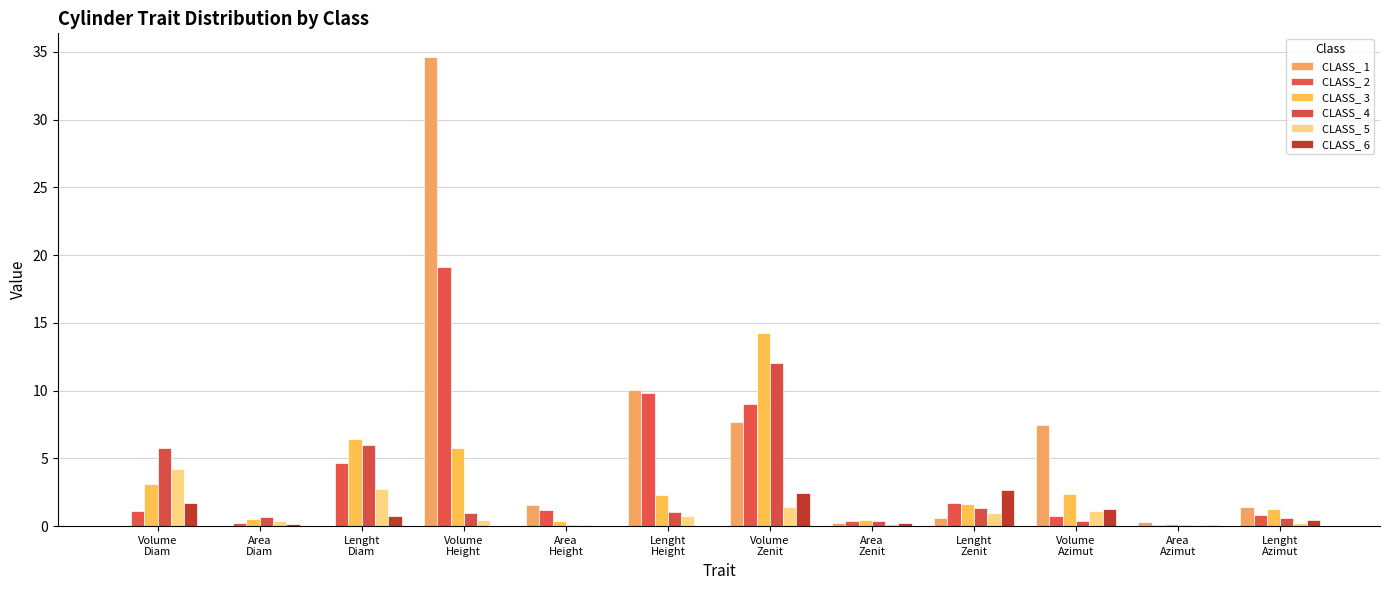

List the labels in order of CLASS_ 2 value, smallest first.

Area
Azimut, Area
Diam, Area
Zenit, Volume
Azimut, Lenght
Azimut, Volume
Diam, Area
Height, Lenght
Zenit, Lenght
Diam, Volume
Zenit, Lenght
Height, Volume
Height